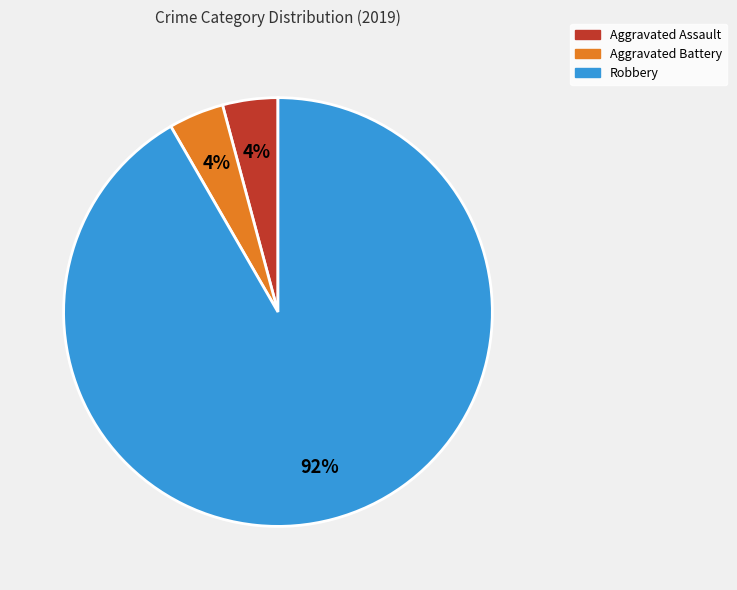

To the nearest percent, what is the combined percentage of Robbery and Aggravated Battery?

96%